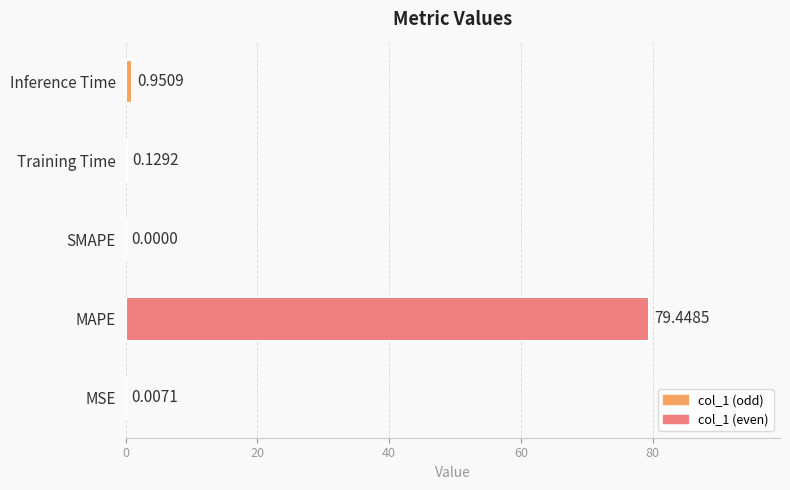

What is the change in value from MSE to Training Time?

+0.1